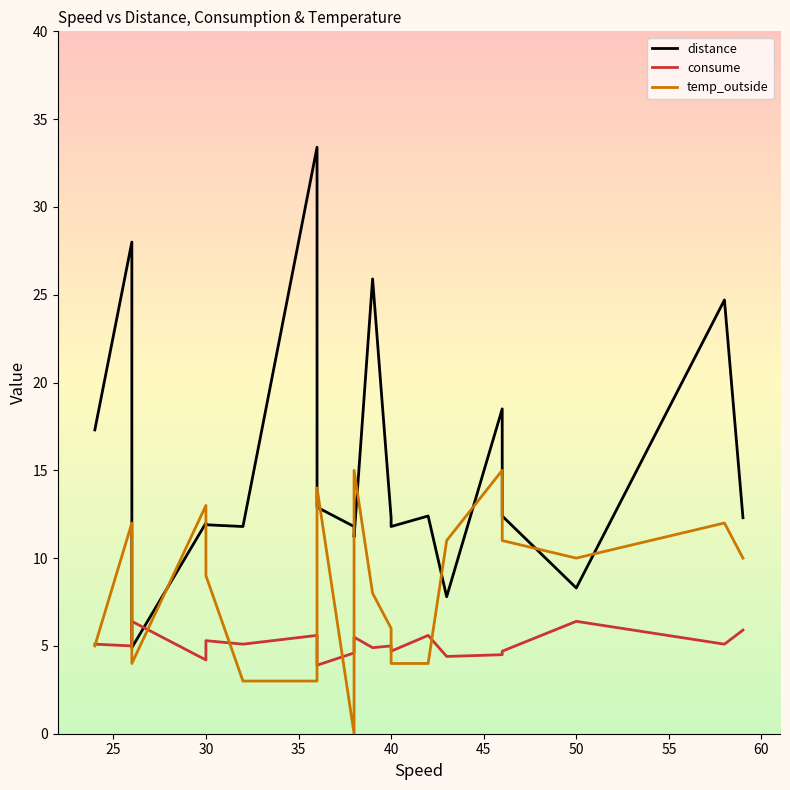

After their last crossing, which series has the higher values: distance or consume?

distance